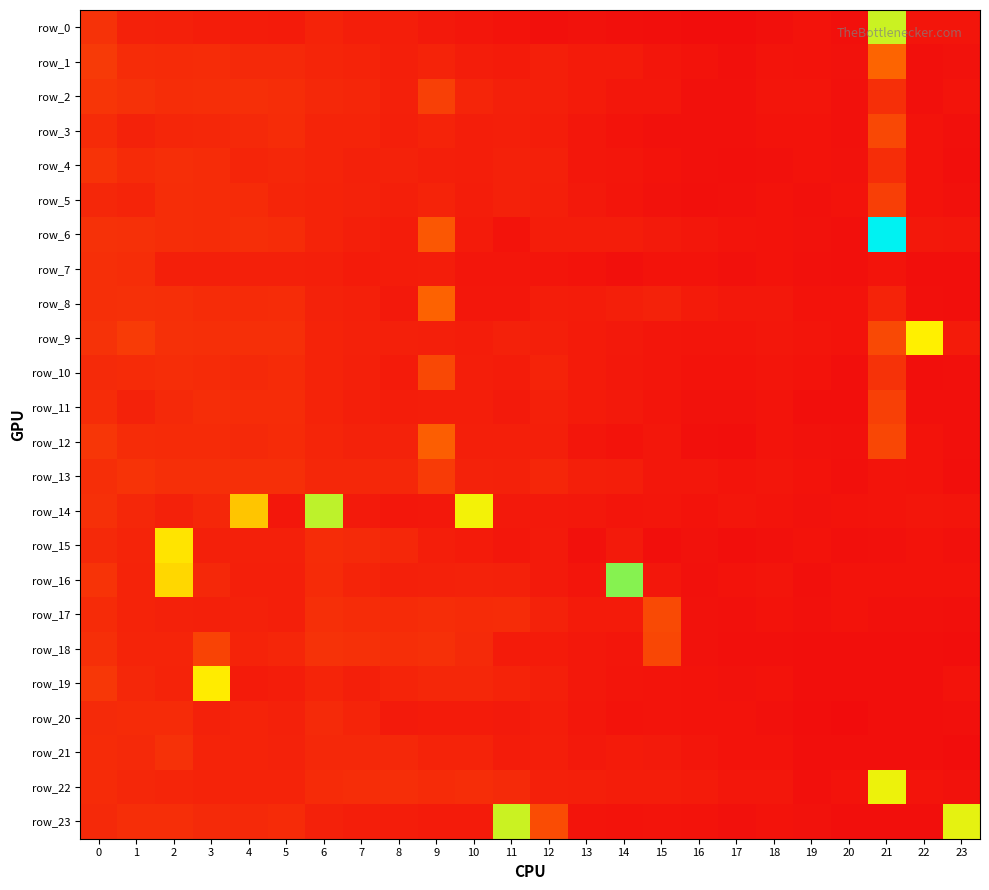

At which category does the chart reach its minimum across all series?

20